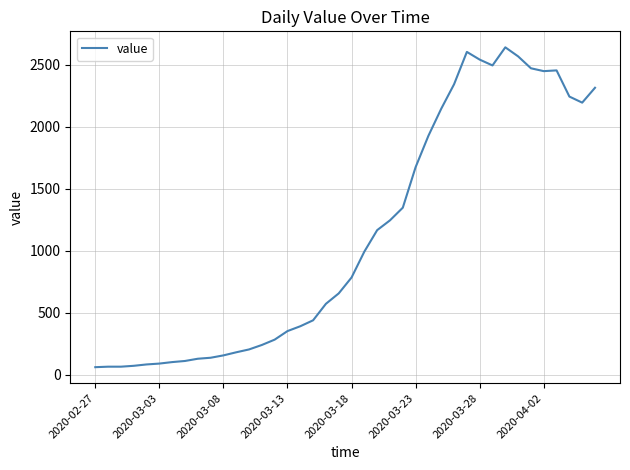

What is the difference between the maximum and minimum values?

2579